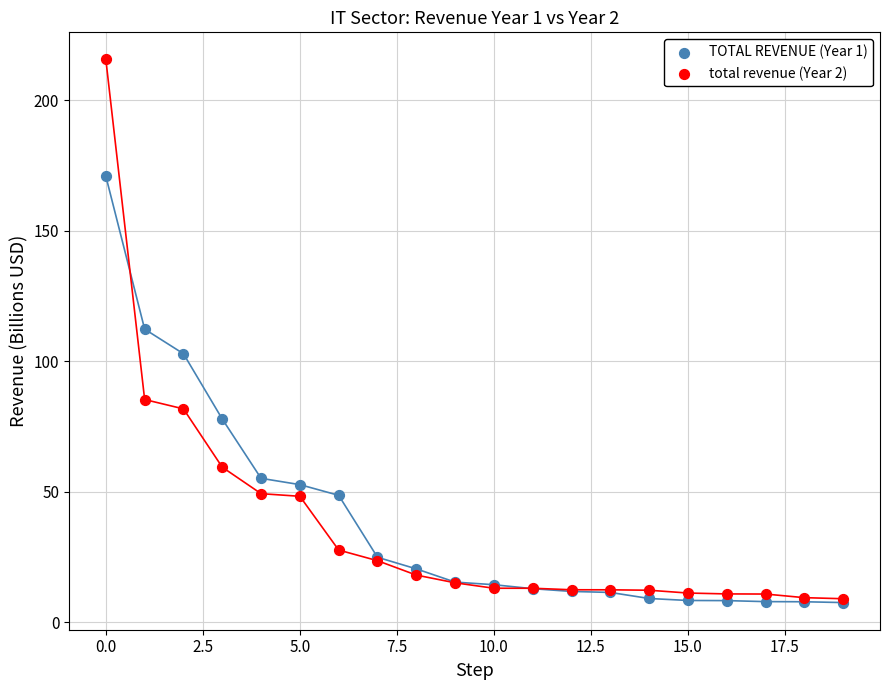

What are all the series names shown in the legend?

TOTAL REVENUE (Year 1), total revenue (Year 2)